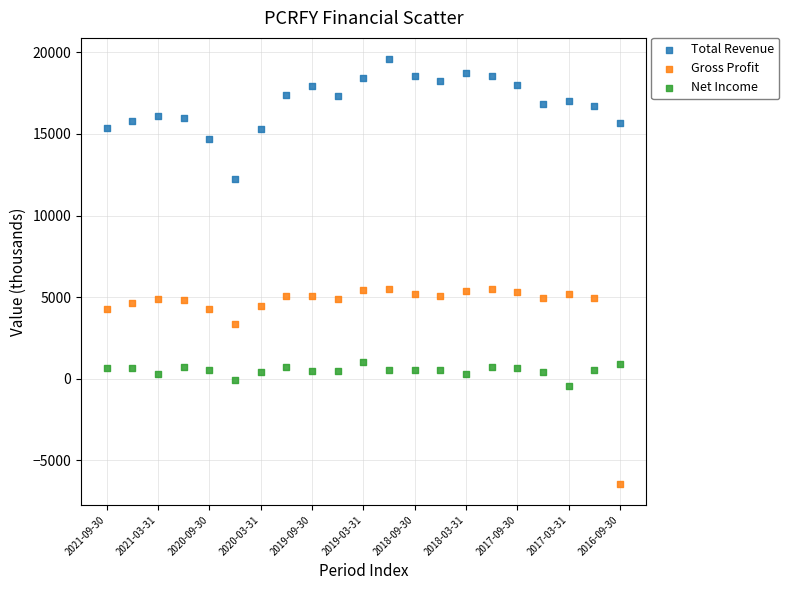

Across all data points, what is the range of Y values (max minus min)?

26004.4